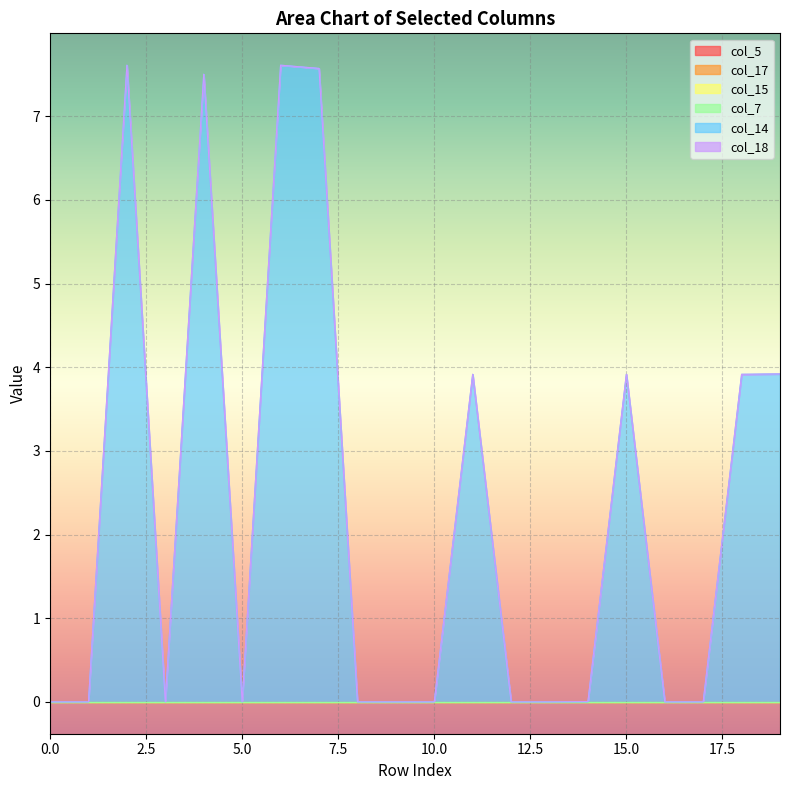

True or false: col_15 has more than 0 points higher than both neighbors.

False